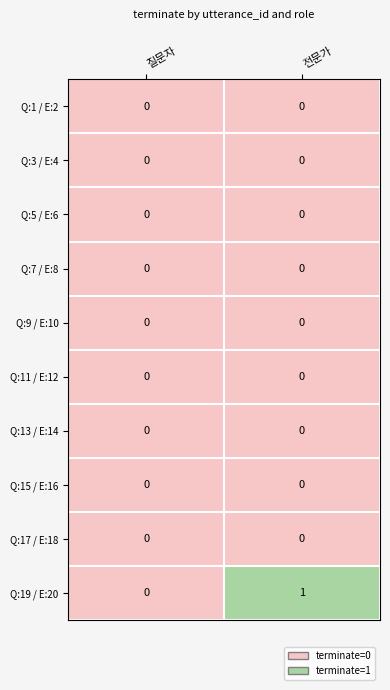

Reading left to right, extract all data points from this chart.

Q:1 / E:2: 0	0
Q:3 / E:4: 0	0
Q:5 / E:6: 0	0
Q:7 / E:8: 0	0
Q:9 / E:10: 0	0
Q:11 / E:12: 0	0
Q:13 / E:14: 0	0
Q:15 / E:16: 0	0
Q:17 / E:18: 0	0
Q:19 / E:20: 0	1